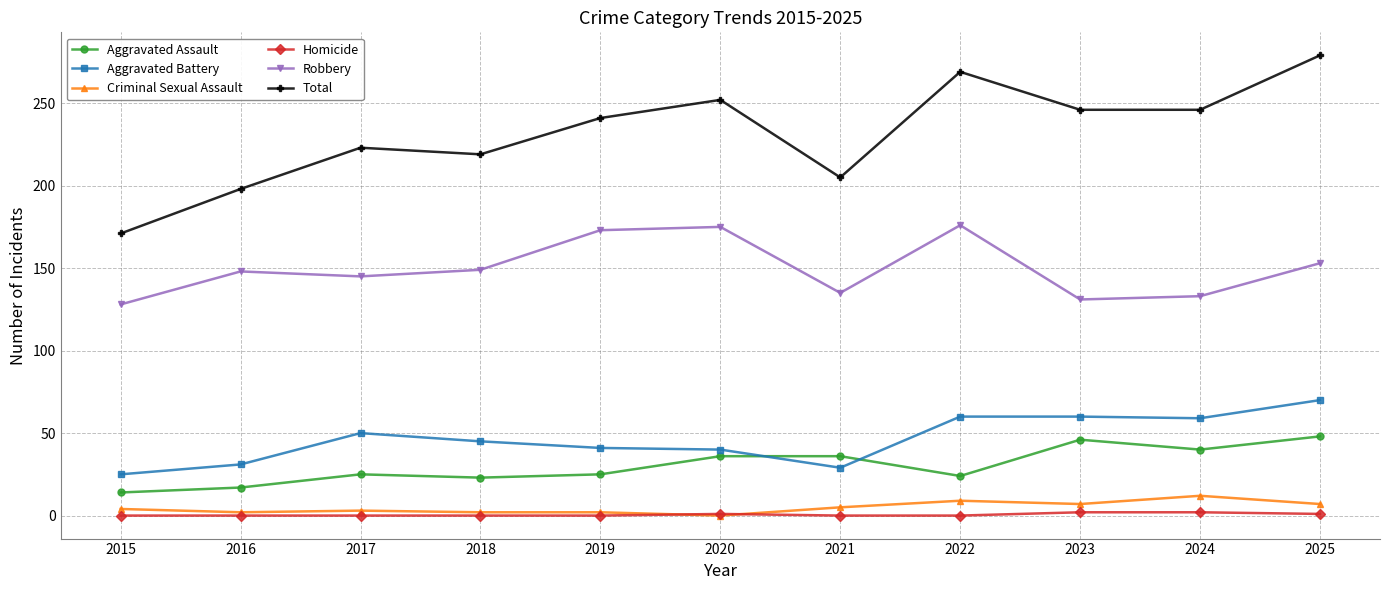

Which series has the widest spread of values?

Total